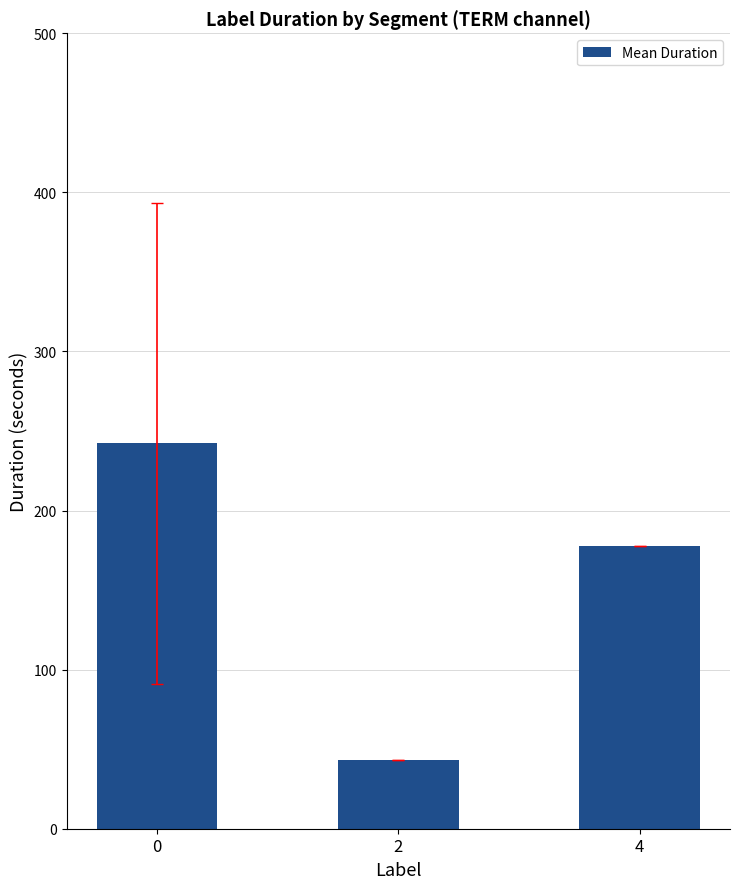

Reading left to right, list all the values displayed in this chart.

242.2	43.0	178.0